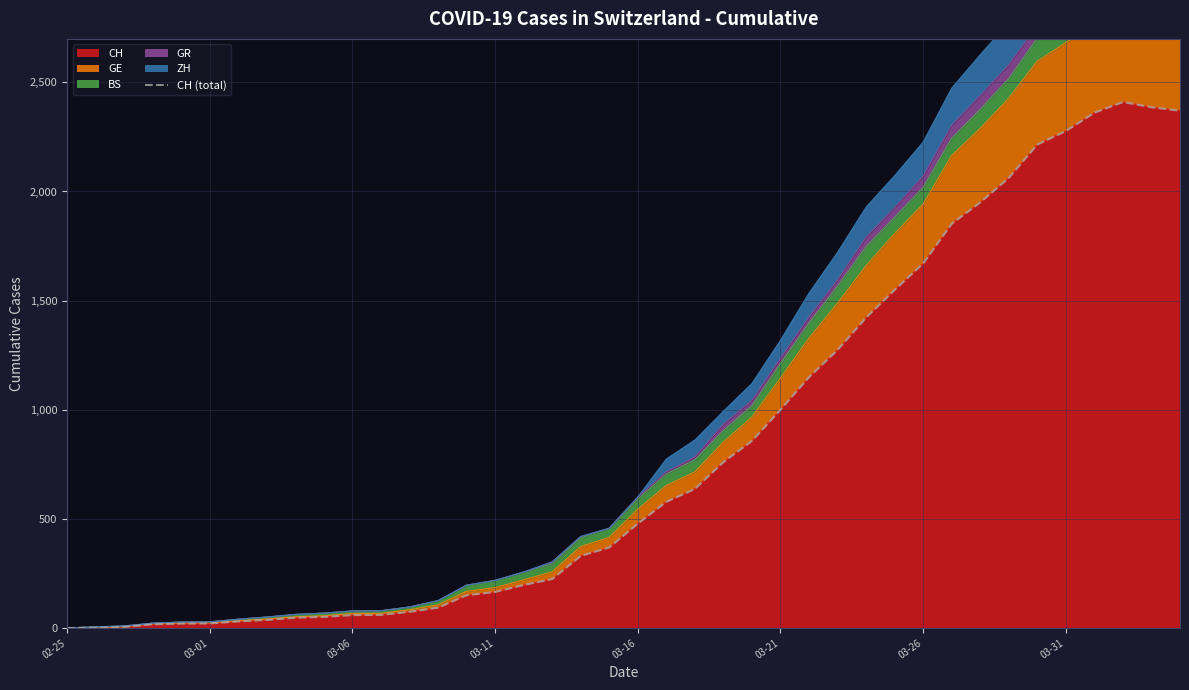

What is the difference between the maximum and minimum values?

2410